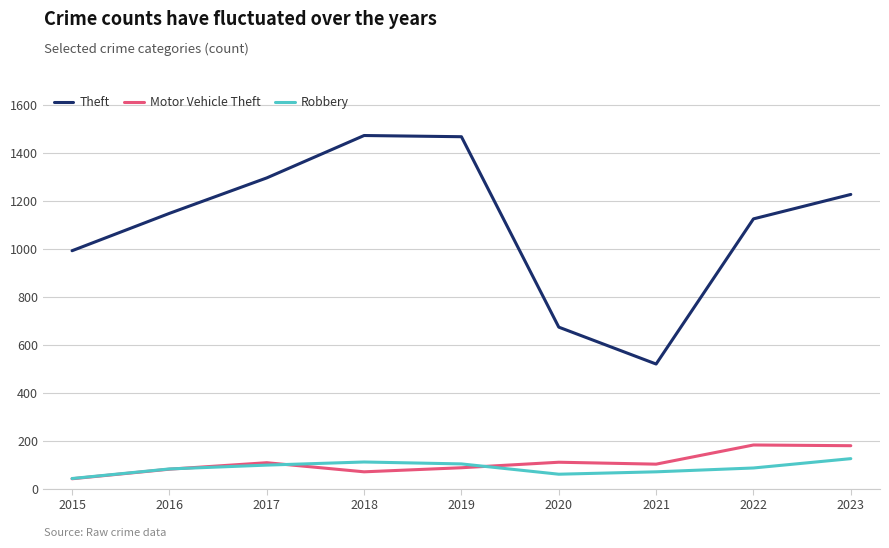

What is the sum of all Motor Vehicle Theft values?

960